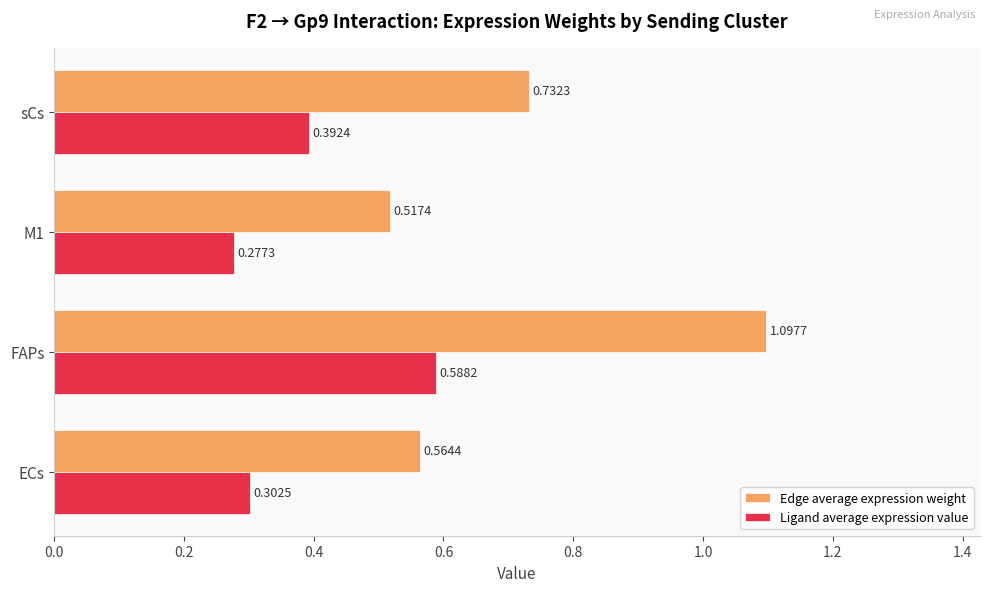

Which label corresponds to the largest value in the chart?

FAPs